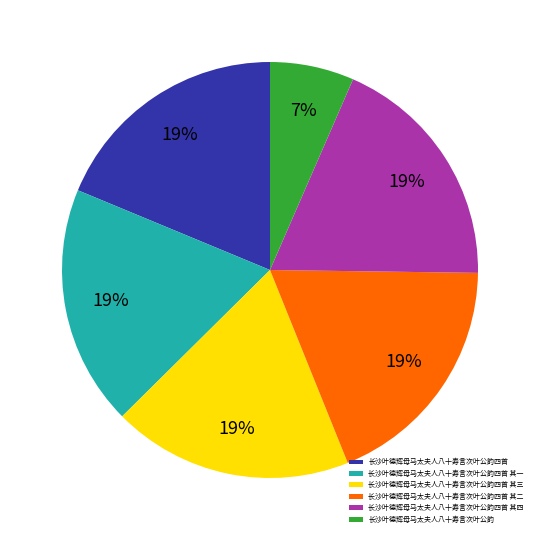

Which slice is the smallest?

长沙叶德辉母马太夫人八十寿言次叶公韵